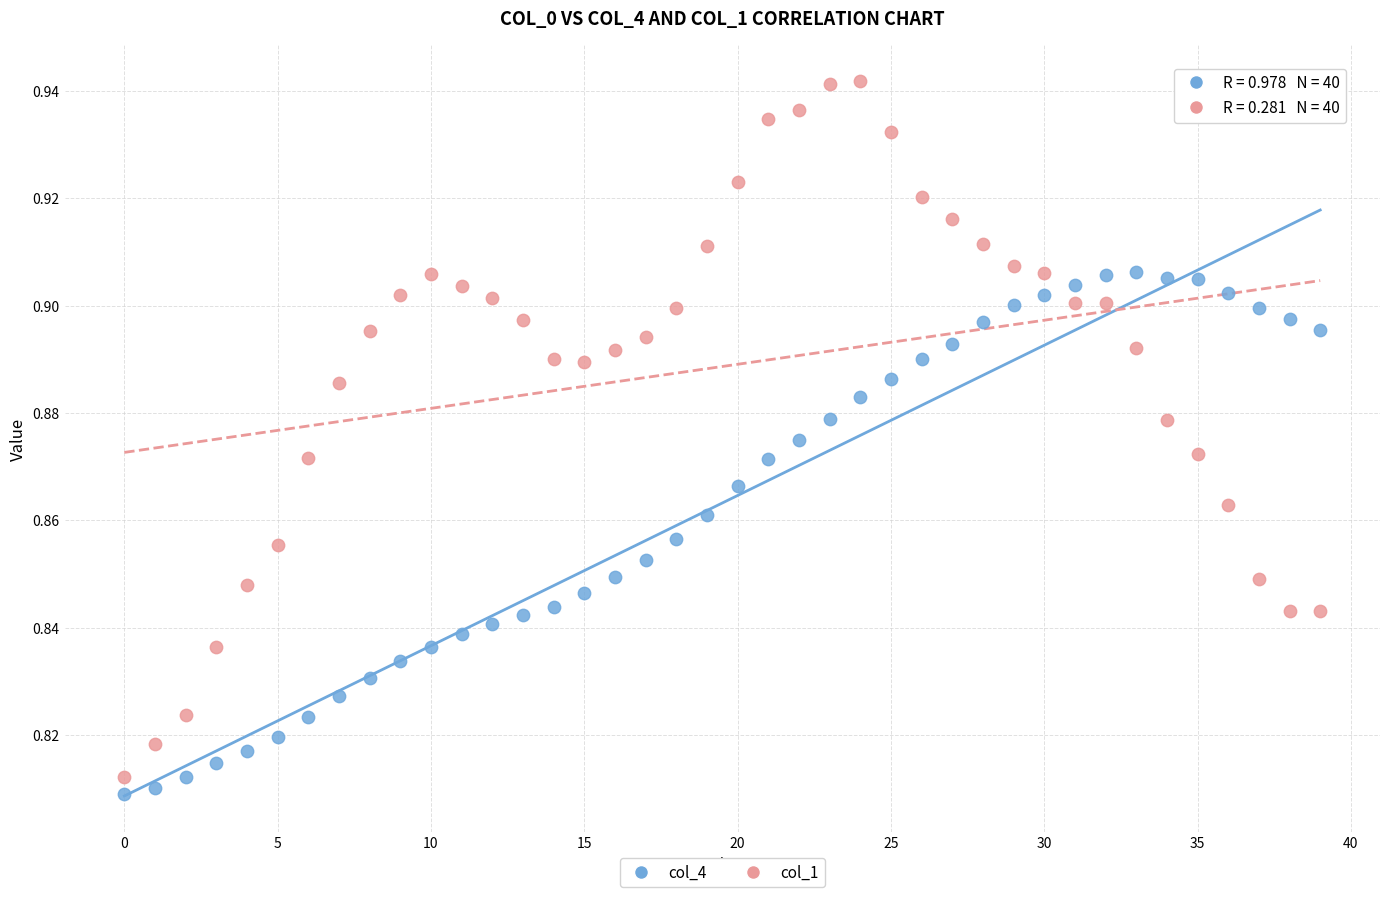

Which series has the widest spread of Y values?

col_1